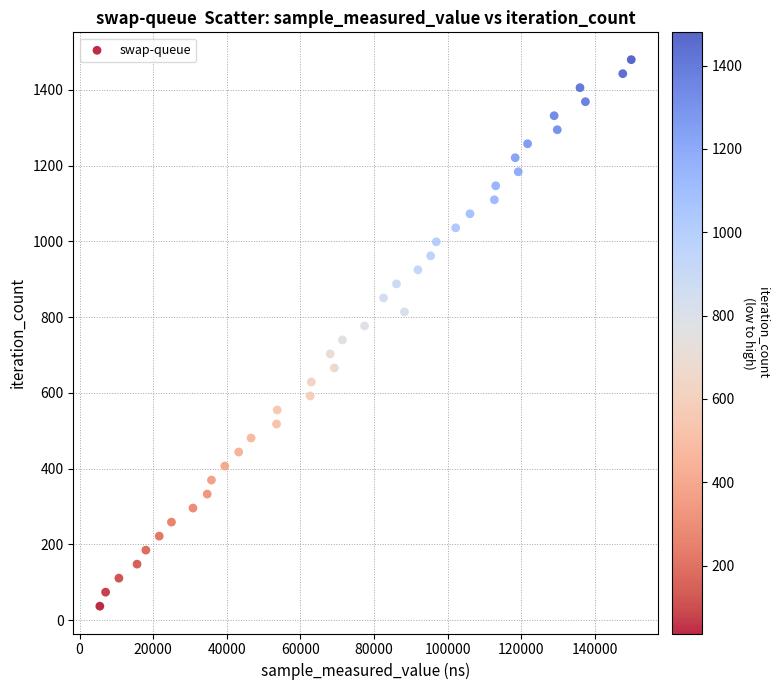

What is the range of X values (max minus min)?

144301